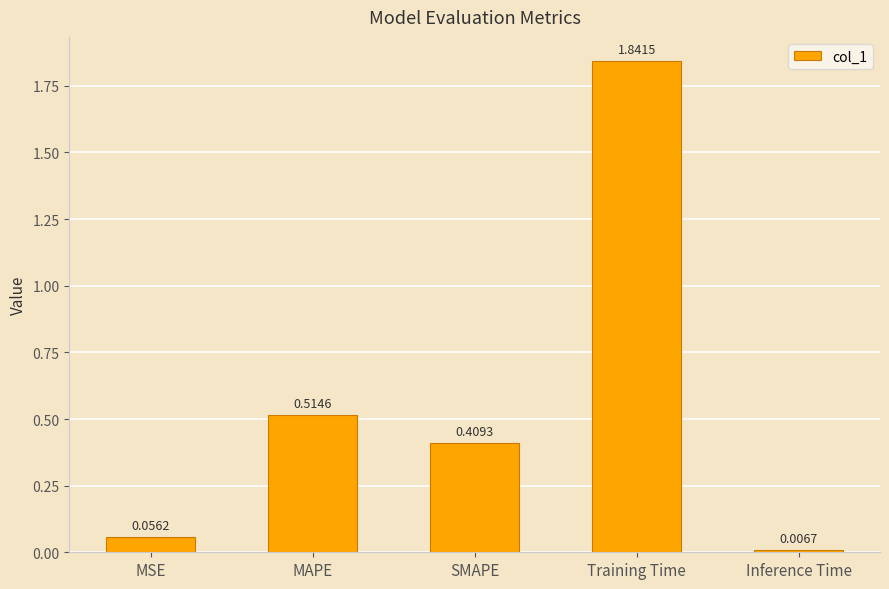

Are the bars grouped side by side (vs. stacked)?

No